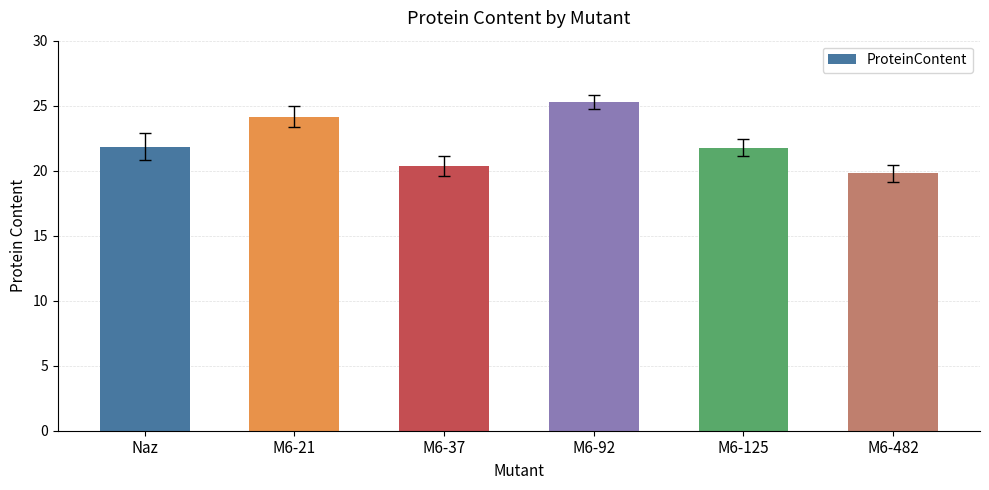

What is the label of the 2nd bar from the left?

M6-21